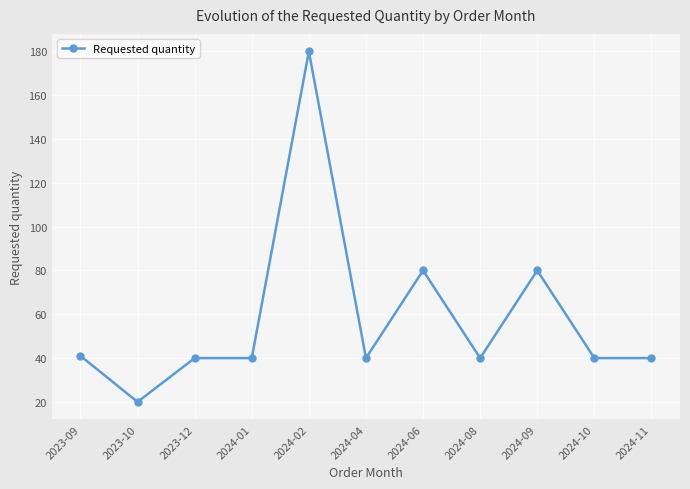

What is the difference between the maximum and minimum values?

160